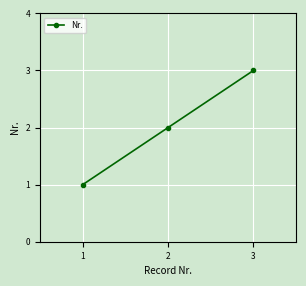

What is the change in value from 1 to 3?

+2